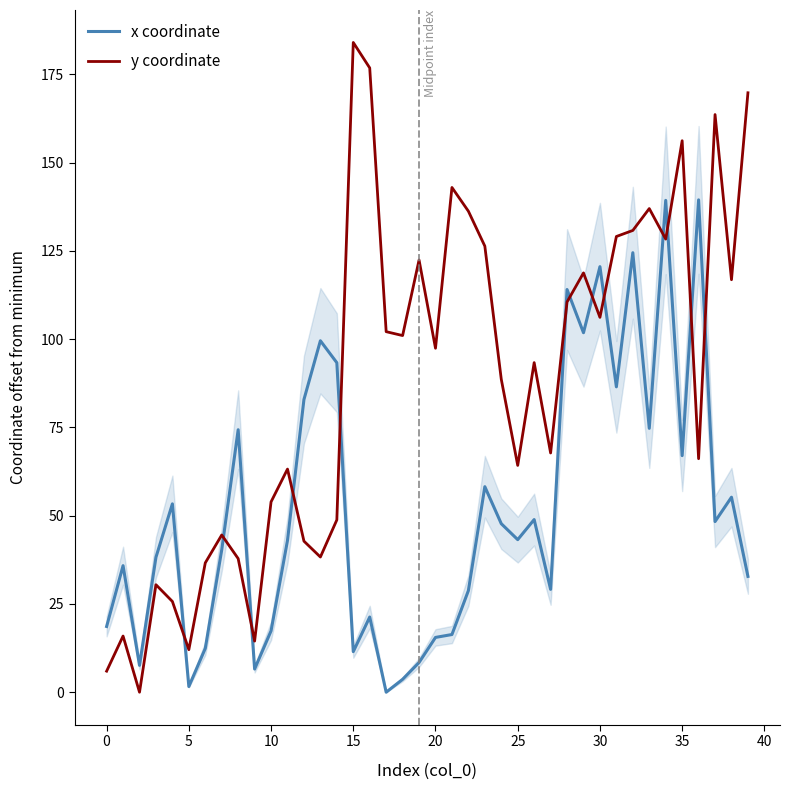

What are all the series names shown in the legend?

x coordinate, y coordinate